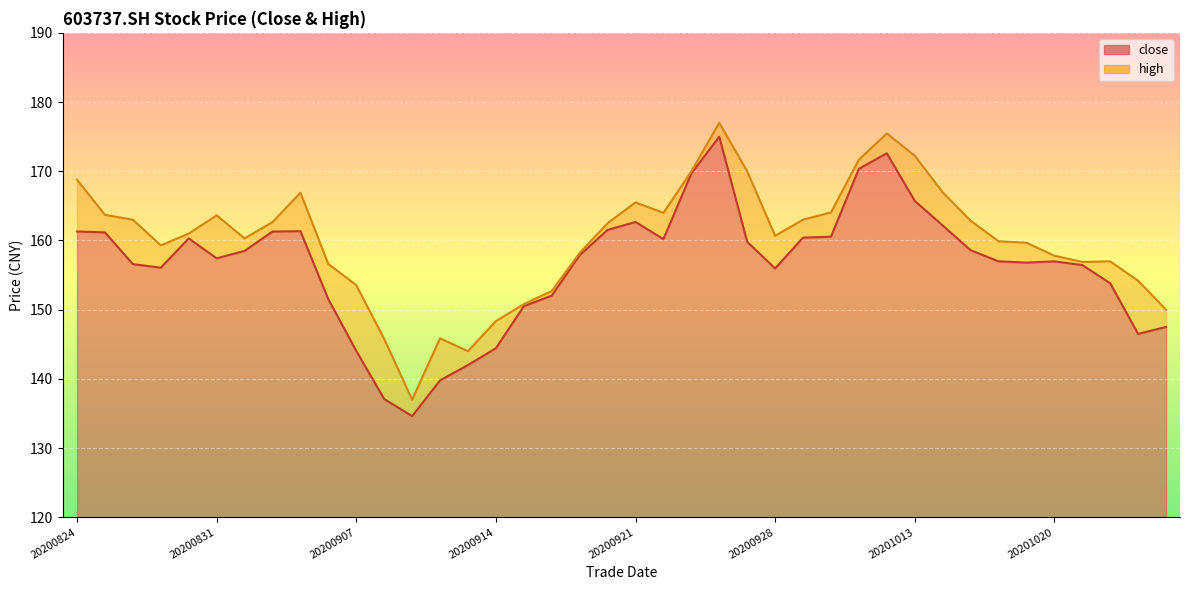

Reading right to left, transcribe all the data shown in this chart.

close: 20201026=147.5	20201023=146.5	20201022=153.8	20201021=156.4	20201020=157.0	20201019=156.8	20201016=157.0	20201015=158.6	20201014=162.2	20201013=165.7	20201012=172.6	20201009=170.3	20200930=160.6	20200929=160.4	20200928=156.0	20200925=159.8	20200924=175.0	20200923=169.7	20200922=160.2	20200921=162.7	20200918=161.5	20200917=157.9	20200916=152.0	20200915=150.5	20200914=144.4	20200911=142.0	20200910=139.8	20200909=134.6	20200908=137.1	20200907=144.1	20200904=151.5	20200903=161.3	20200902=161.3	20200901=158.5	20200831=157.4	20200828=160.3	20200827=156.1	20200826=156.6	20200825=161.2	20200824=161.3
high: 20201026=150.0	20201023=154.2	20201022=157.0	20201021=156.9	20201020=157.8	20201019=159.7	20201016=159.9	20201015=162.9	20201014=167.0	20201013=172.2	20201012=175.5	20201009=171.7	20200930=164.1	20200929=163.0	20200928=160.7	20200925=170.0	20200924=177.0	20200923=170.0	20200922=164.0	20200921=165.5	20200918=162.5	20200917=158.2	20200916=152.7	20200915=150.8	20200914=148.3	20200911=144.0	20200910=145.9	20200909=137.0	20200908=145.8	20200907=153.6	20200904=156.6	20200903=166.9	20200902=162.7	20200901=160.3	20200831=163.6	20200828=161.0	20200827=159.3	20200826=163.0	20200825=163.7	20200824=168.8